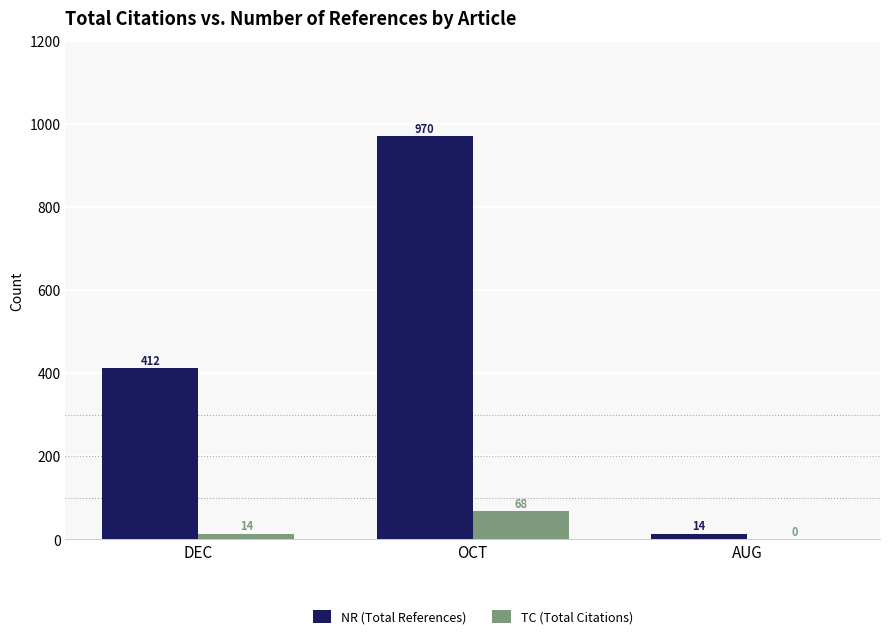

What is the sum of the NR (Total References) values at OCT and AUG?

984